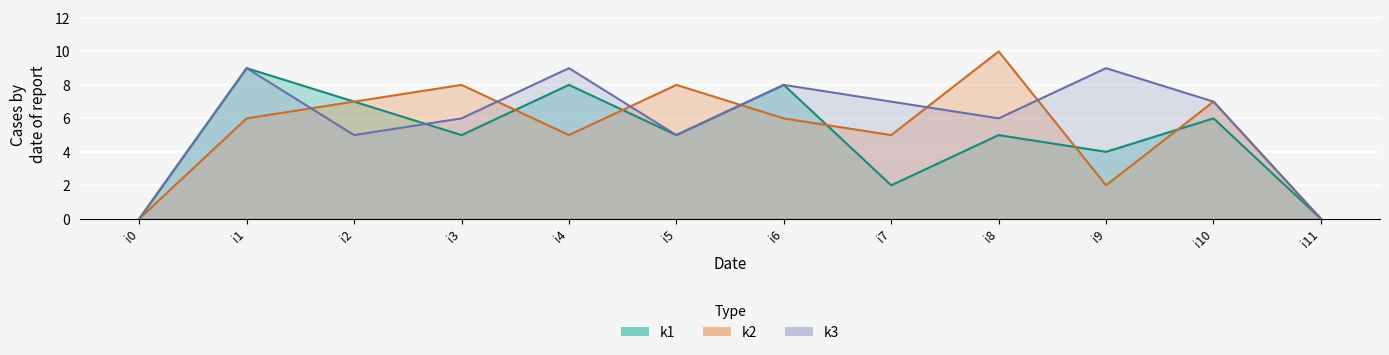

Where is k3 nearest to the value 4?

i2